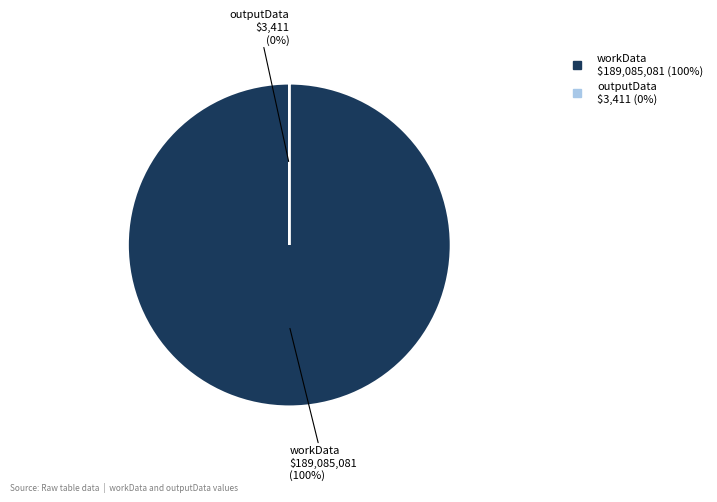

The workData slice represents 100% of the pie. True or false?

True